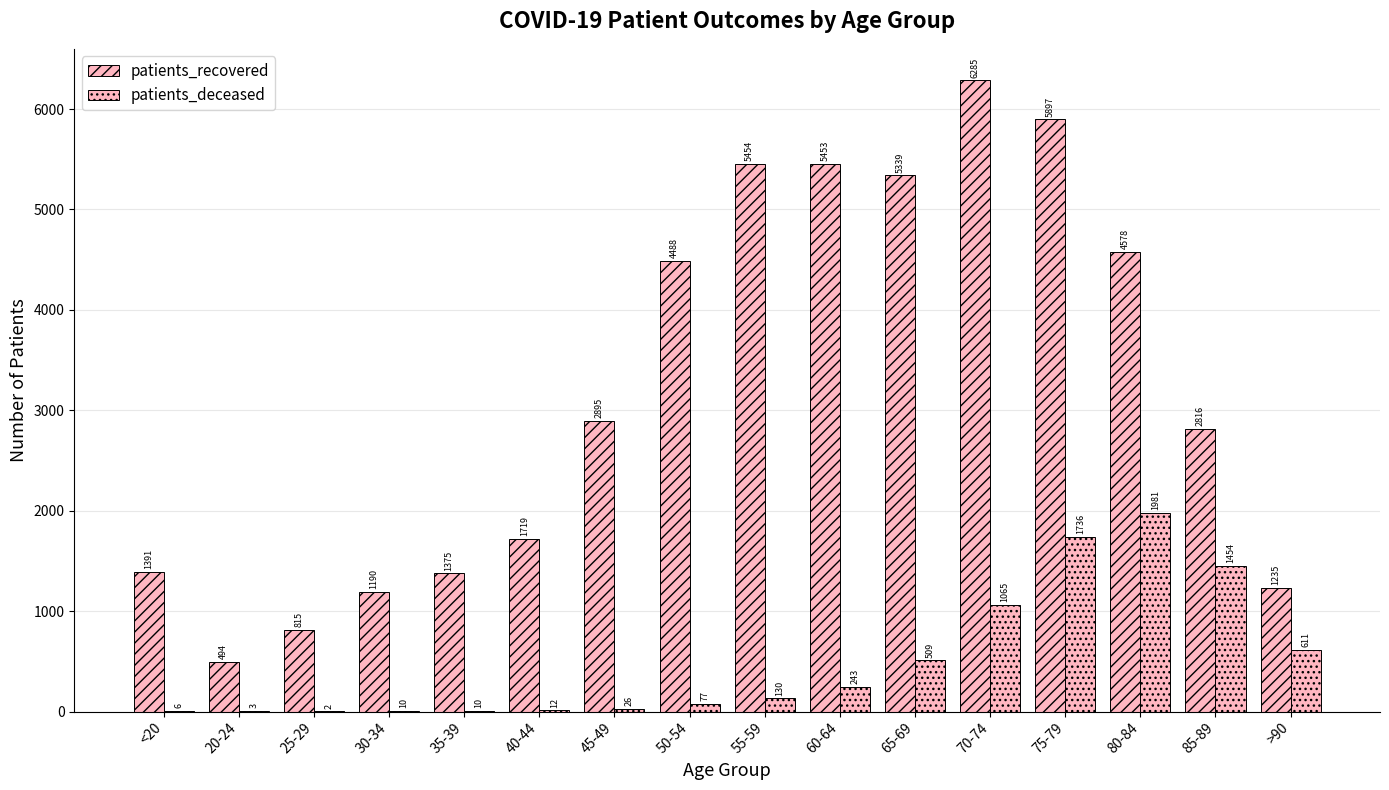

List the series in order of their peak value, highest first.

patients_recovered, patients_deceased